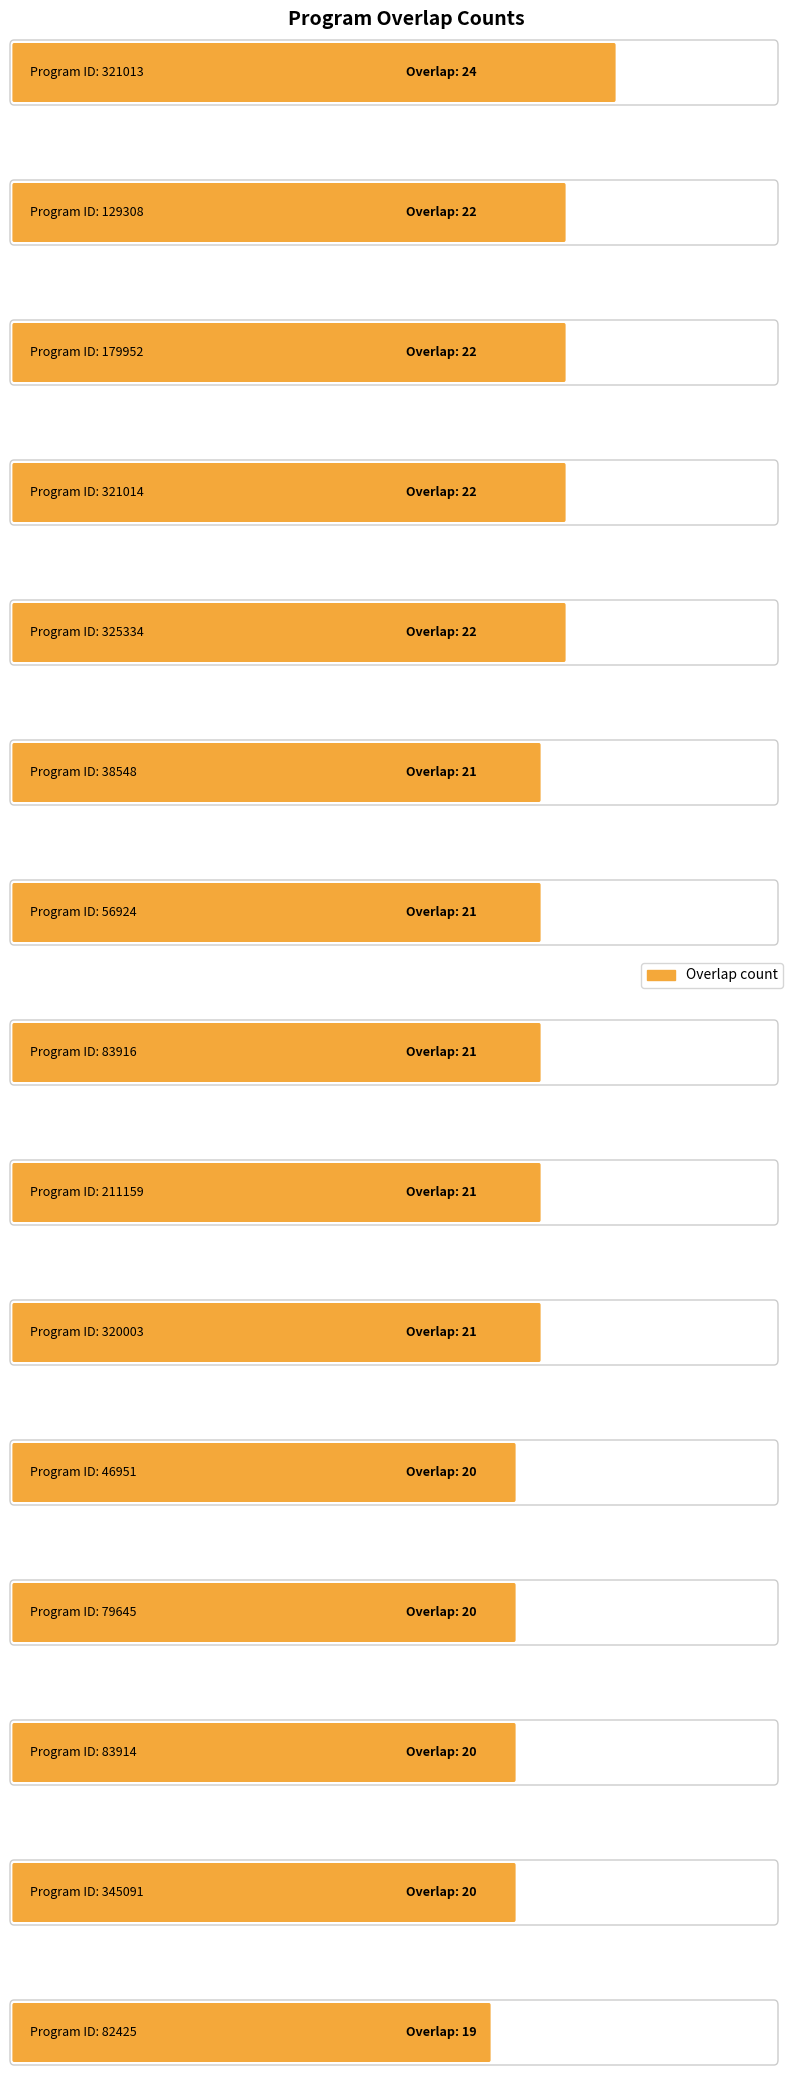

What is the difference between the maximum and second lowest values in the overlap series?

4